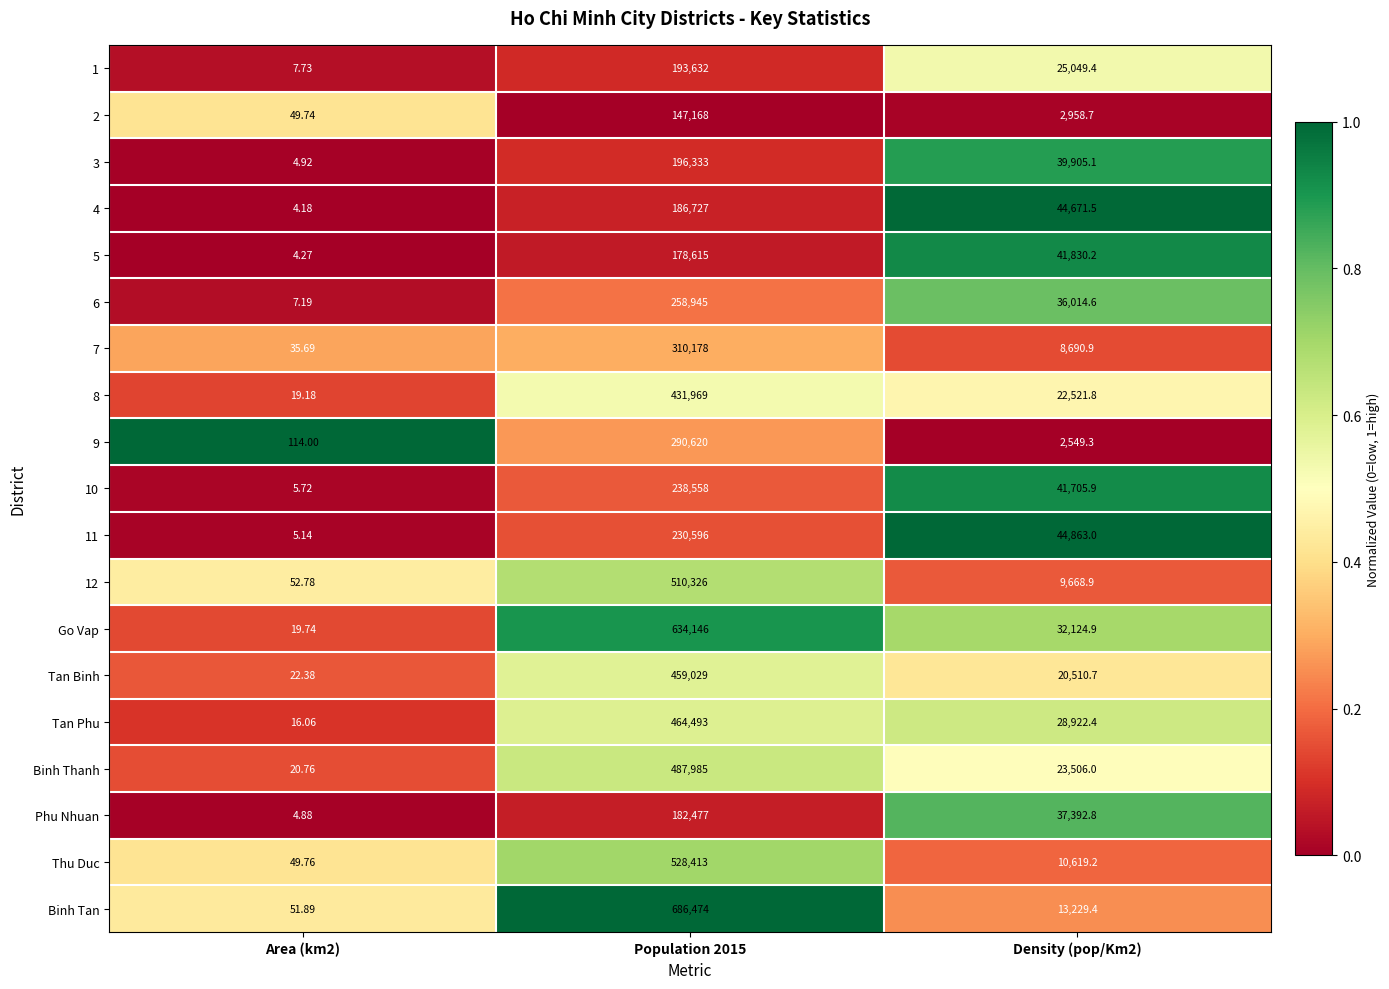

Between Area (km2) and Population 2015, which series saw the biggest shift?

Binh Tan